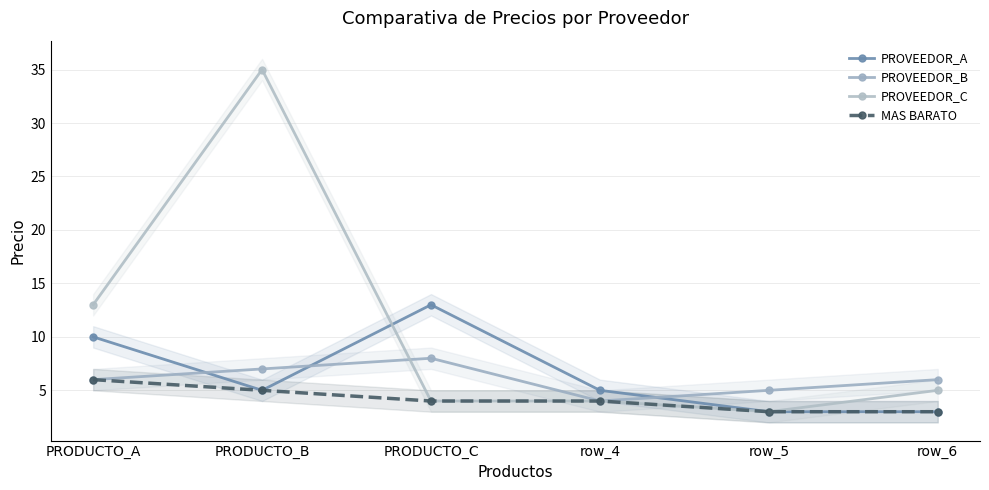

Reading left to right, list all the values displayed in this chart.

PROVEEDOR_A: PRODUCTO_A=10	PRODUCTO_B=5	PRODUCTO_C=13	row_4=5	row_5=3	row_6=3
PROVEEDOR_B: PRODUCTO_A=6	PRODUCTO_B=7	PRODUCTO_C=8	row_4=4	row_5=5	row_6=6
PROVEEDOR_C: PRODUCTO_A=13	PRODUCTO_B=35	PRODUCTO_C=4	row_4=4	row_5=3	row_6=5
MAS BARATO: PRODUCTO_A=6	PRODUCTO_B=5	PRODUCTO_C=4	row_4=4	row_5=3	row_6=3